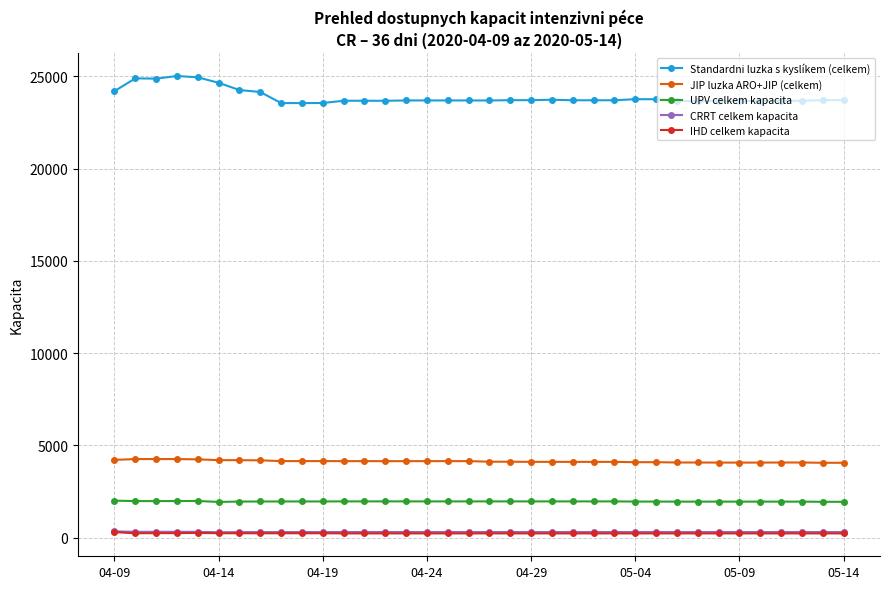

What is the maximum value shown in the chart?

25016